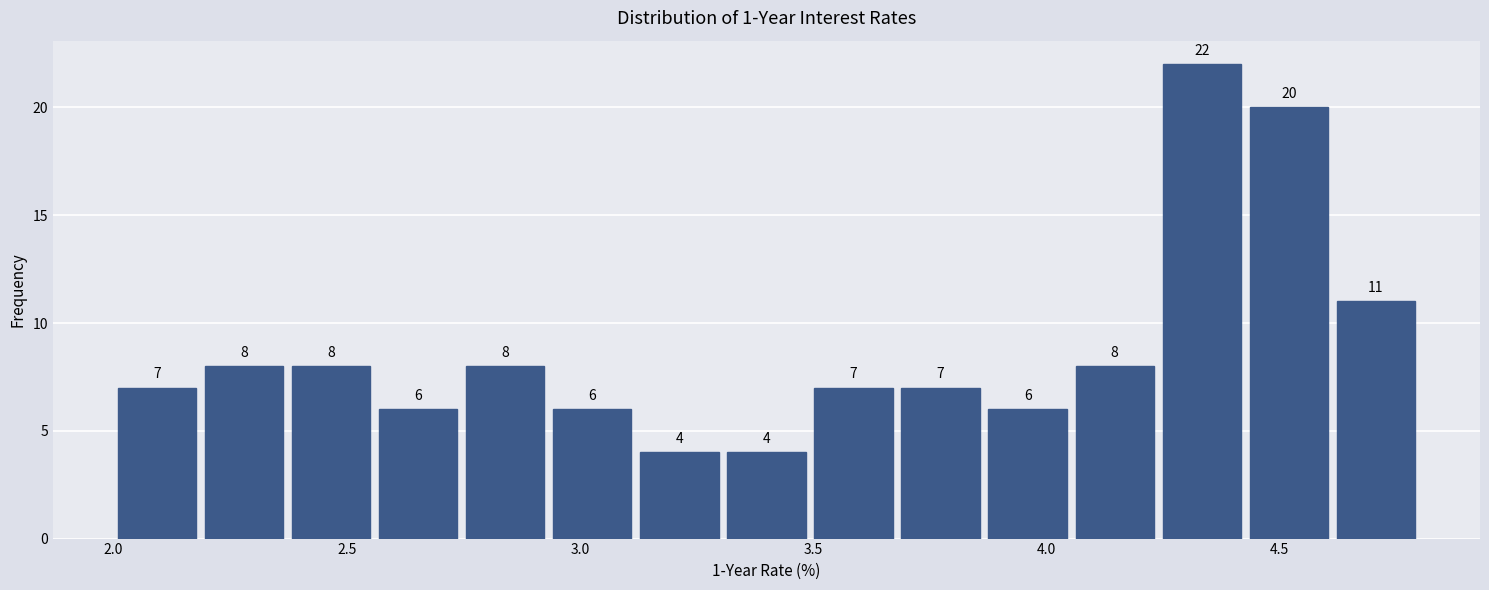

Read against the x-axis, roughly where is the centre of the tallest bar?

4.35